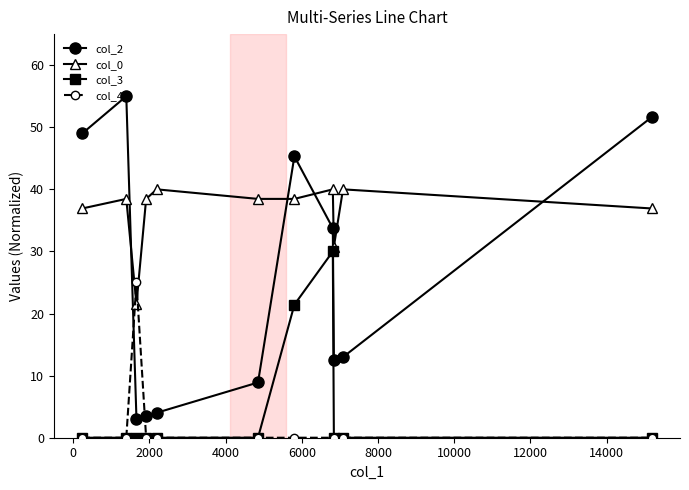

True or false: col_2 and col_3 cross at least once.

False